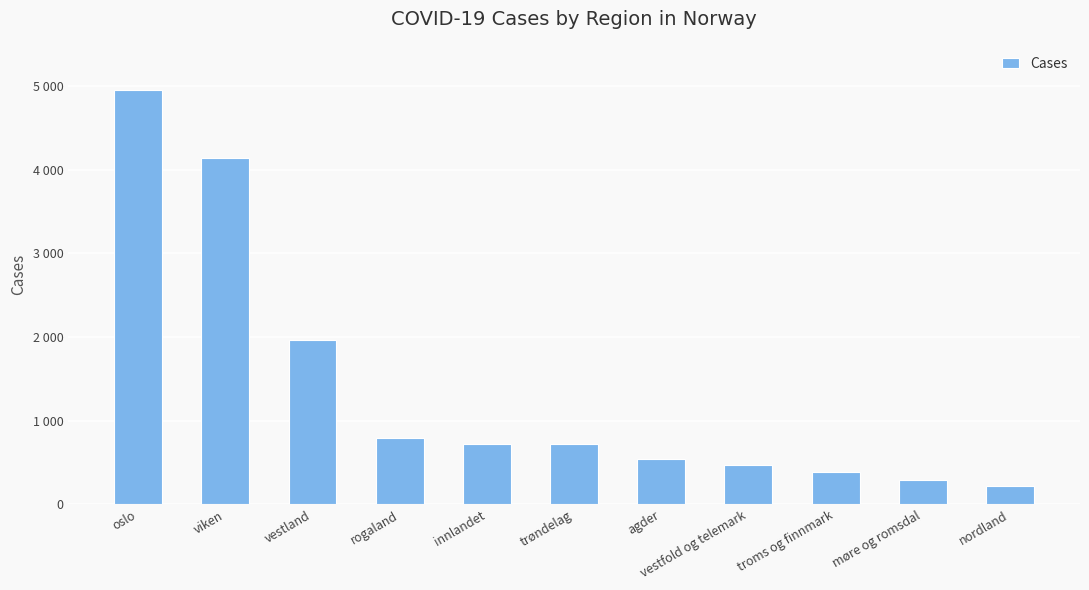

What is the label of the 8th bar from the left?

vestfold og telemark